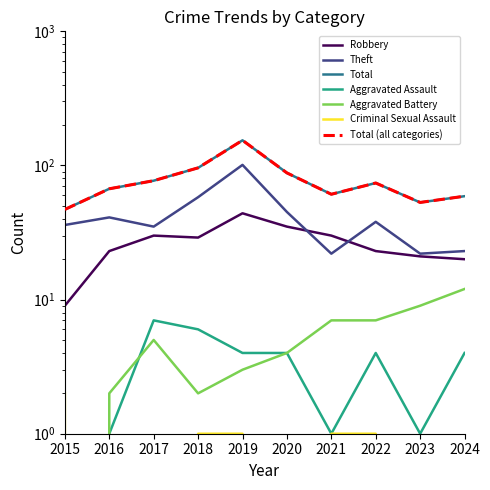

True or false: Total has more than 2 points higher than both neighbors.

False